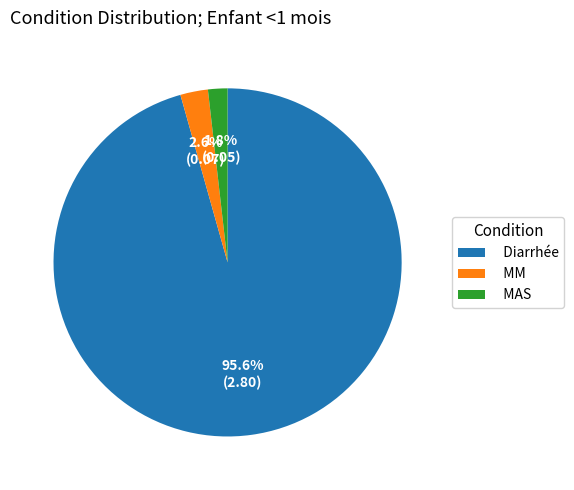

To the nearest percent, what portion does MM represent?

3%